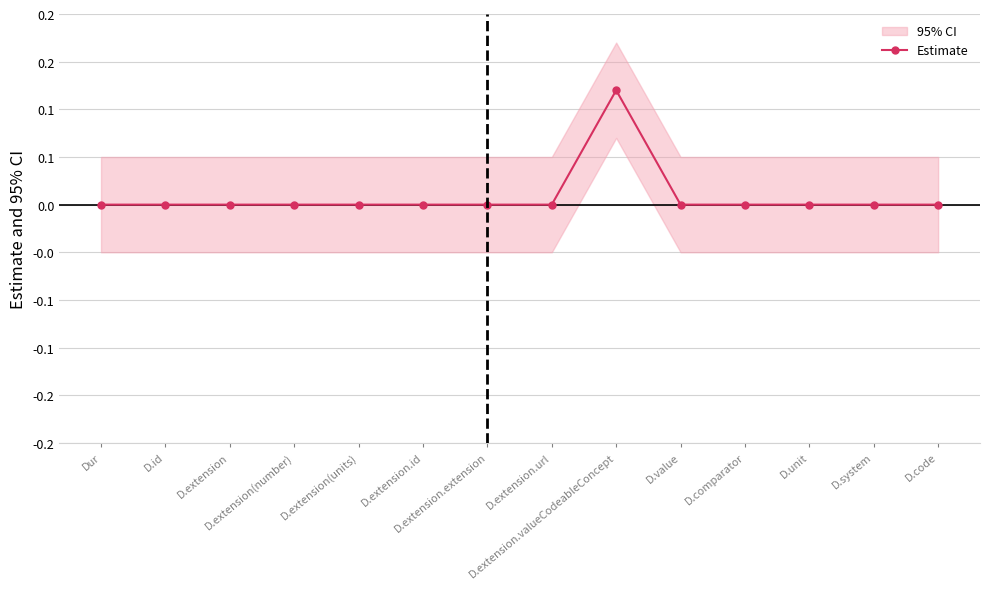

Rank the categories by value from highest to lowest.

D.extension.valueCodeableConcept, Dur, D.id, D.extension, D.extension(number), D.extension(units), D.extension.id, D.extension.extension, D.extension.url, D.value, D.comparator, D.unit, D.system, D.code